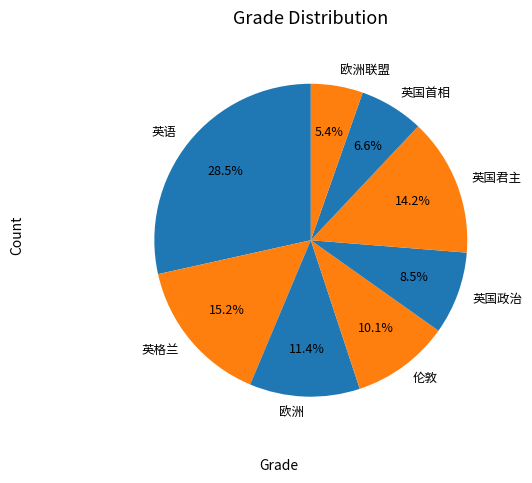

To the nearest percent, what is the difference between the largest and smallest slice percentages?

23%